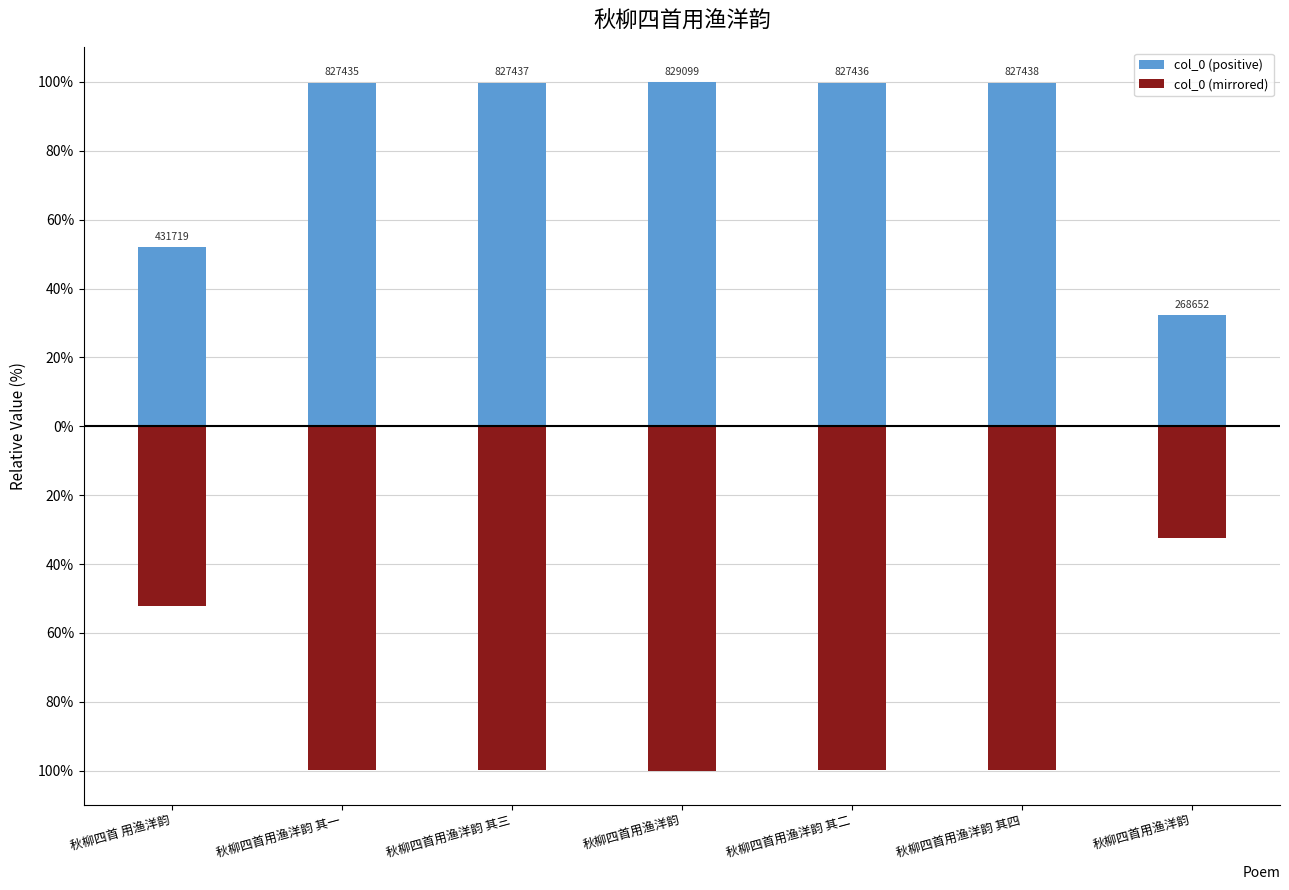

What is the greatest value displayed?

100.0